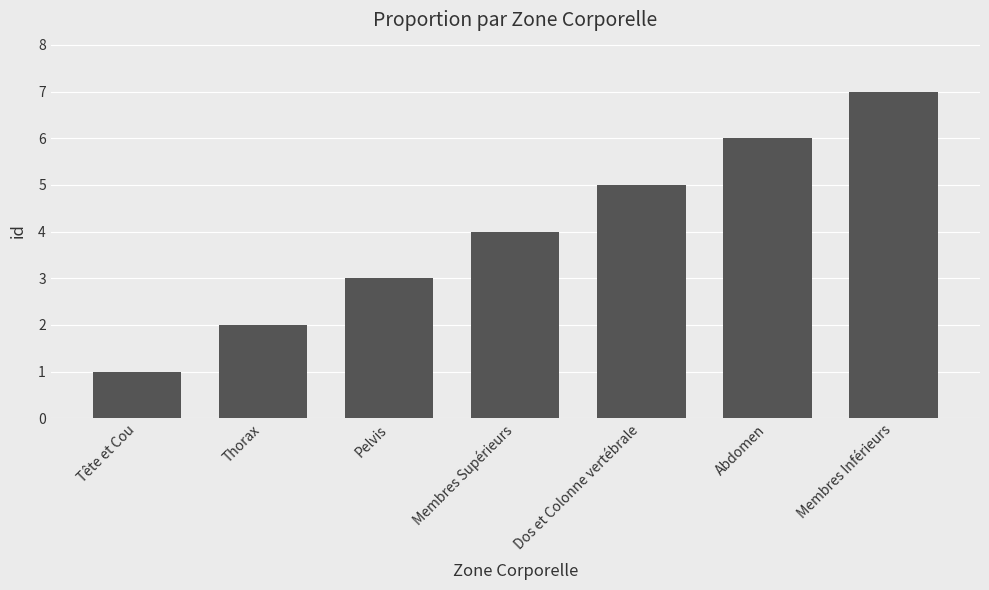

What is the change in value from Abdomen to Membres Inférieurs?

+1